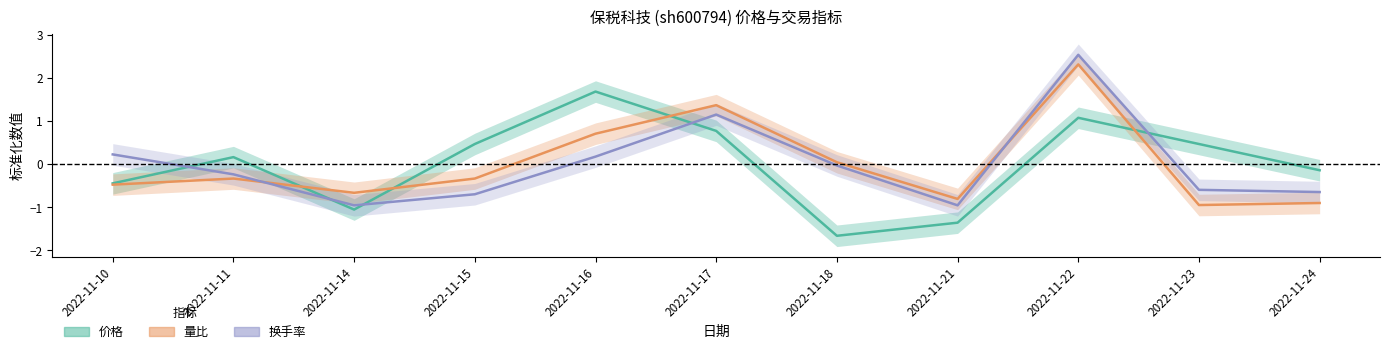

Which series has the largest total across all categories?

换手率